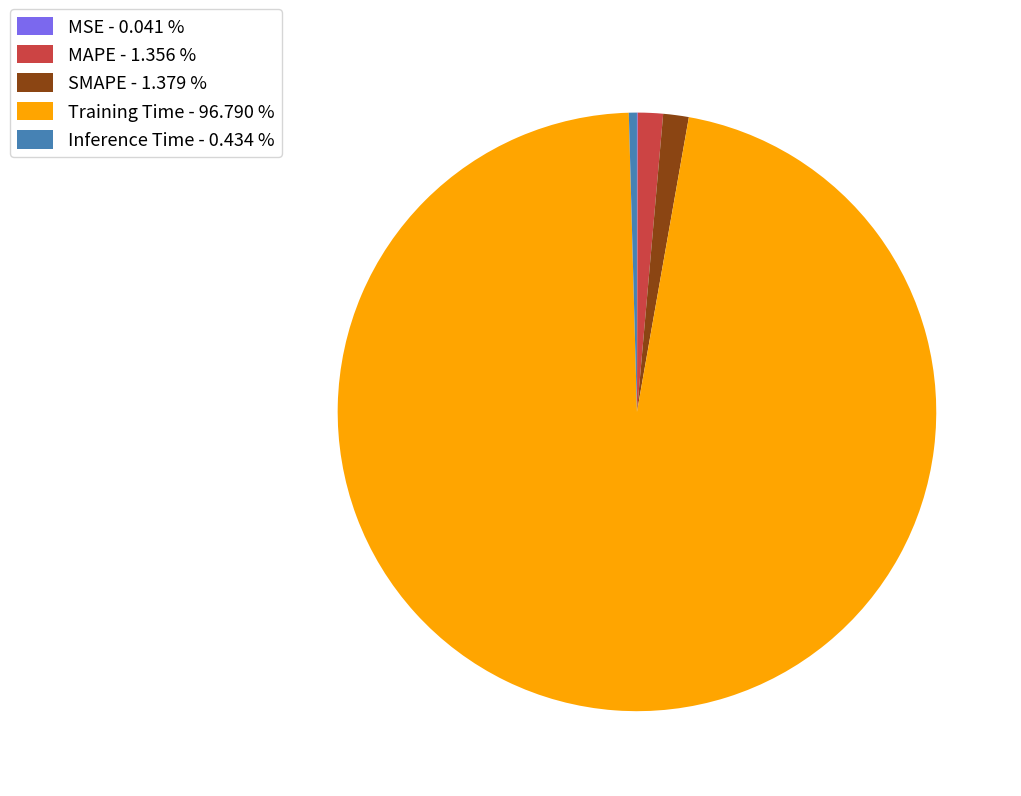

Which category accounts for the majority?

Training Time